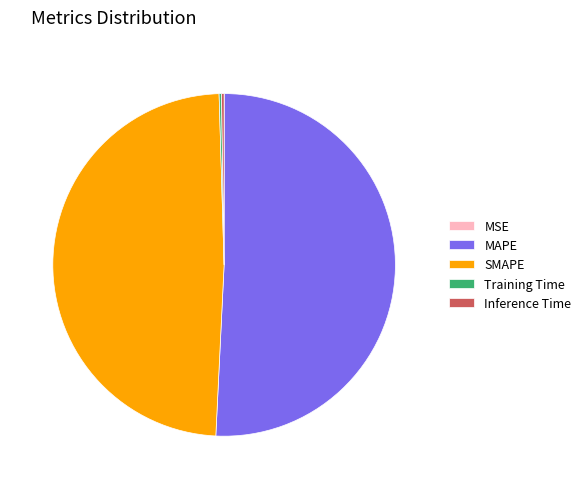

Which category accounts for the majority?

MAPE